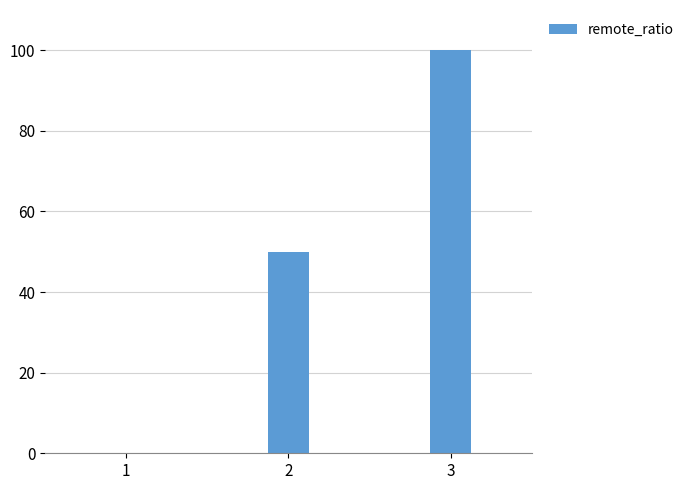

What is the sum of all values?

150